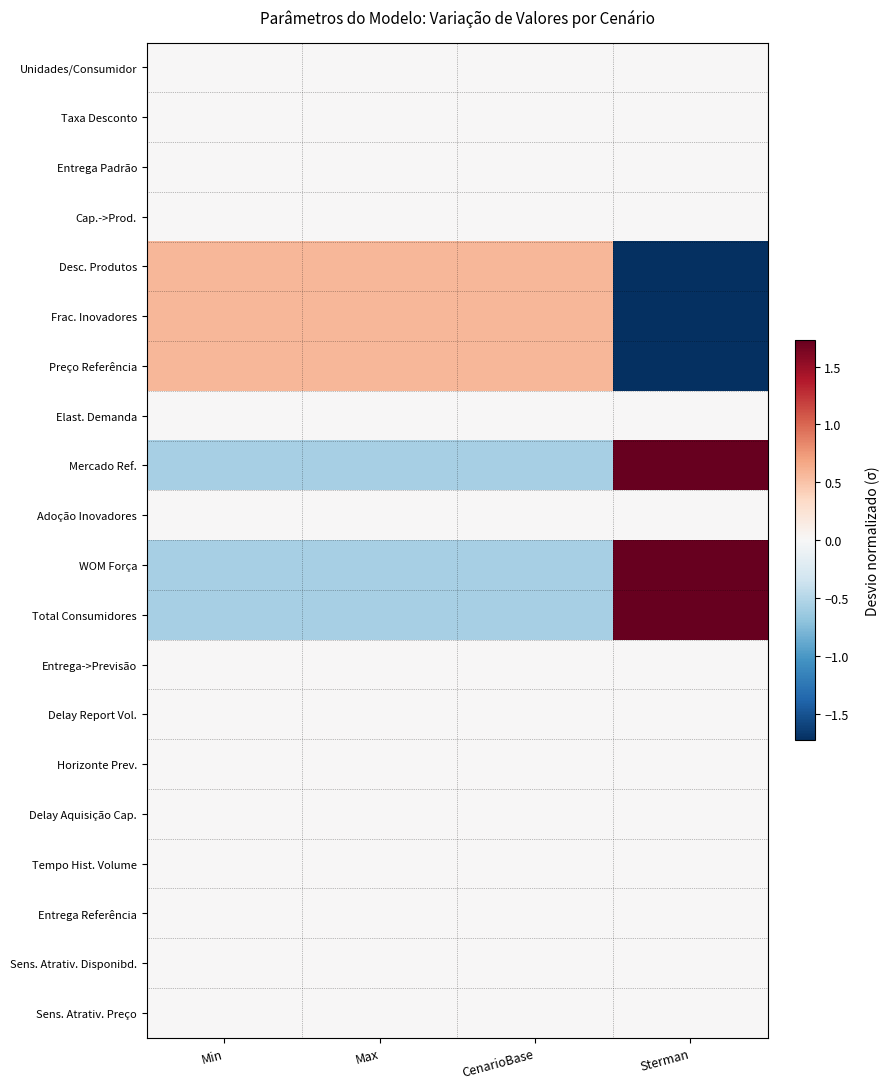

At how many categories does at least one series exceed 0?

4